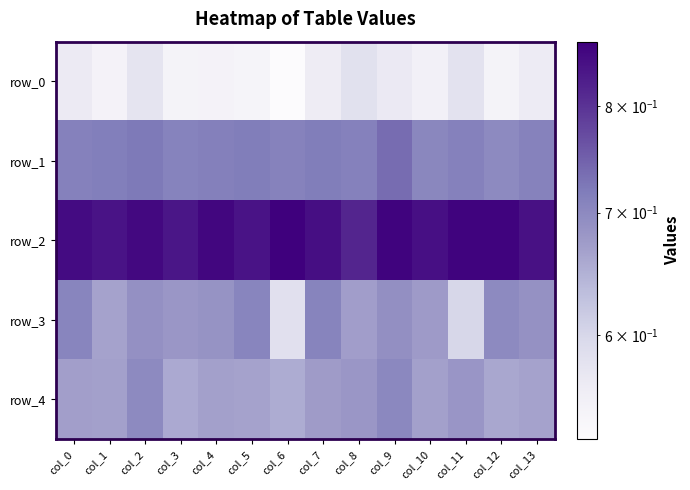

Reading right to left, transcribe all the data shown in this chart.

row_0: col_13=0.6	col_12=0.5	col_11=0.6	col_10=0.6	col_9=0.6	col_8=0.6	col_7=0.6	col_6=0.5	col_5=0.5	col_4=0.5	col_3=0.5	col_2=0.6	col_1=0.5	col_0=0.6
row_1: col_13=0.7	col_12=0.7	col_11=0.7	col_10=0.7	col_9=0.7	col_8=0.7	col_7=0.7	col_6=0.7	col_5=0.7	col_4=0.7	col_3=0.7	col_2=0.7	col_1=0.7	col_0=0.7
row_2: col_13=0.8	col_12=0.9	col_11=0.9	col_10=0.8	col_9=0.9	col_8=0.8	col_7=0.8	col_6=0.9	col_5=0.8	col_4=0.9	col_3=0.8	col_2=0.9	col_1=0.8	col_0=0.9
row_3: col_13=0.7	col_12=0.7	col_11=0.6	col_10=0.7	col_9=0.7	col_8=0.7	col_7=0.7	col_6=0.6	col_5=0.7	col_4=0.7	col_3=0.7	col_2=0.7	col_1=0.7	col_0=0.7
row_4: col_13=0.7	col_12=0.7	col_11=0.7	col_10=0.7	col_9=0.7	col_8=0.7	col_7=0.7	col_6=0.7	col_5=0.7	col_4=0.7	col_3=0.7	col_2=0.7	col_1=0.7	col_0=0.7